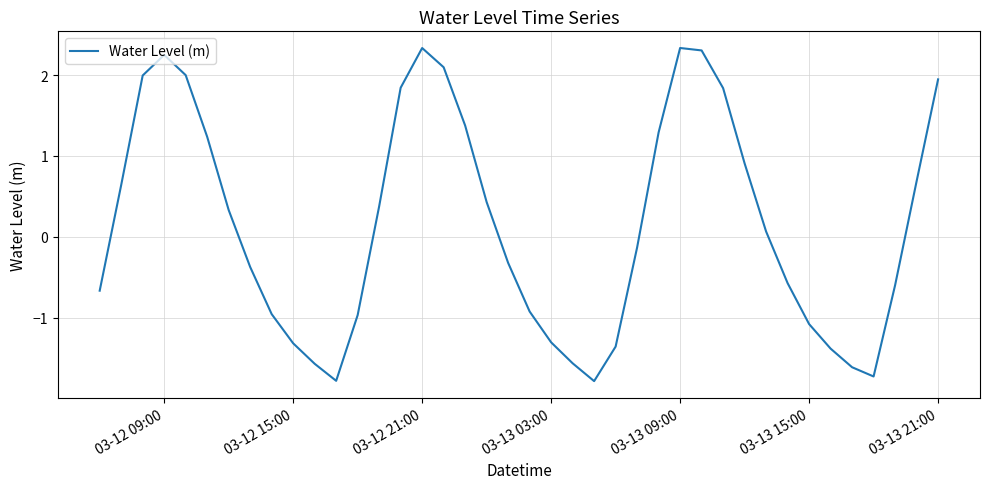

What is the average value?

0.2